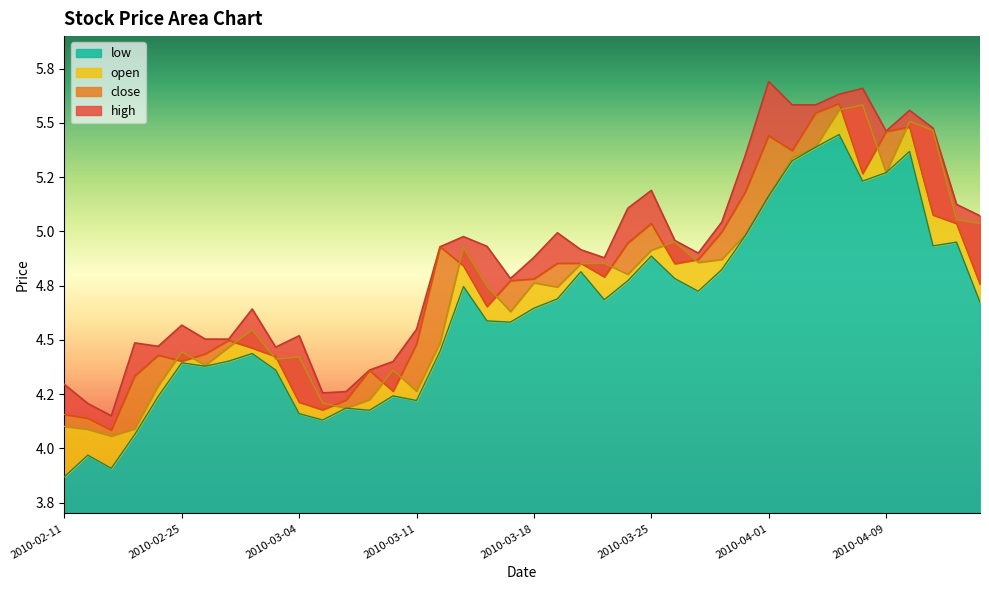

Between 2010-03-09 and 2010-04-13, which is larger?

2010-04-13